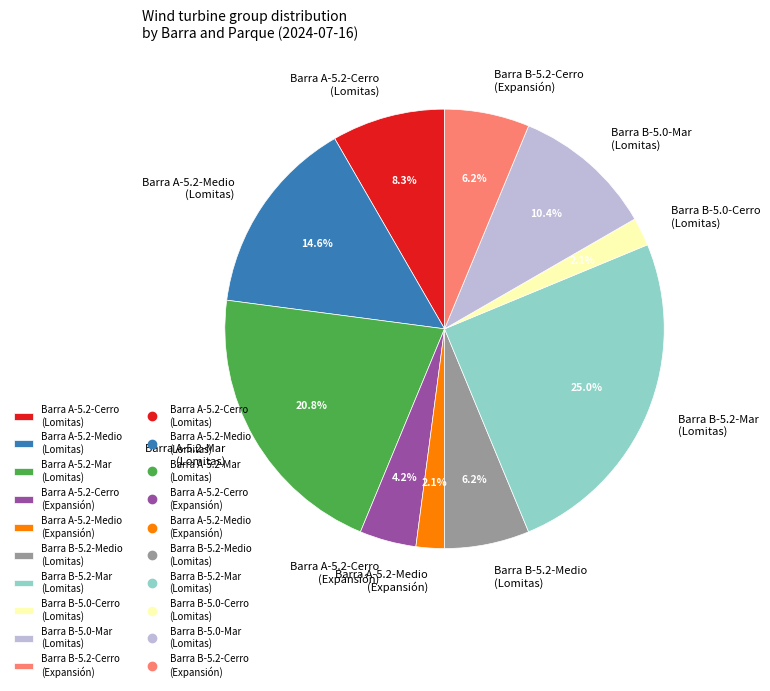

How many segments does this pie chart have?

10